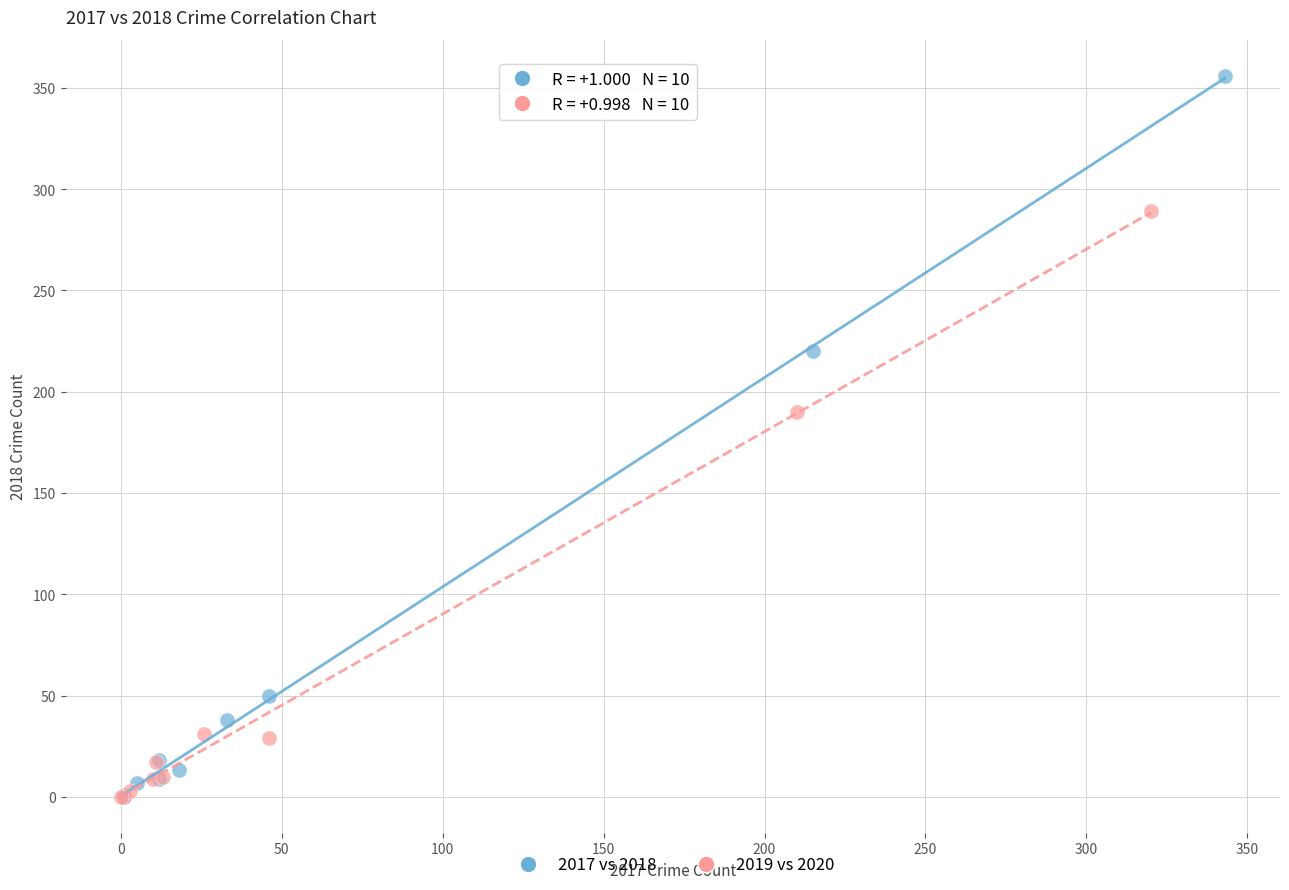

What are all the series names shown in the legend?

2017 vs 2018, 2019 vs 2020